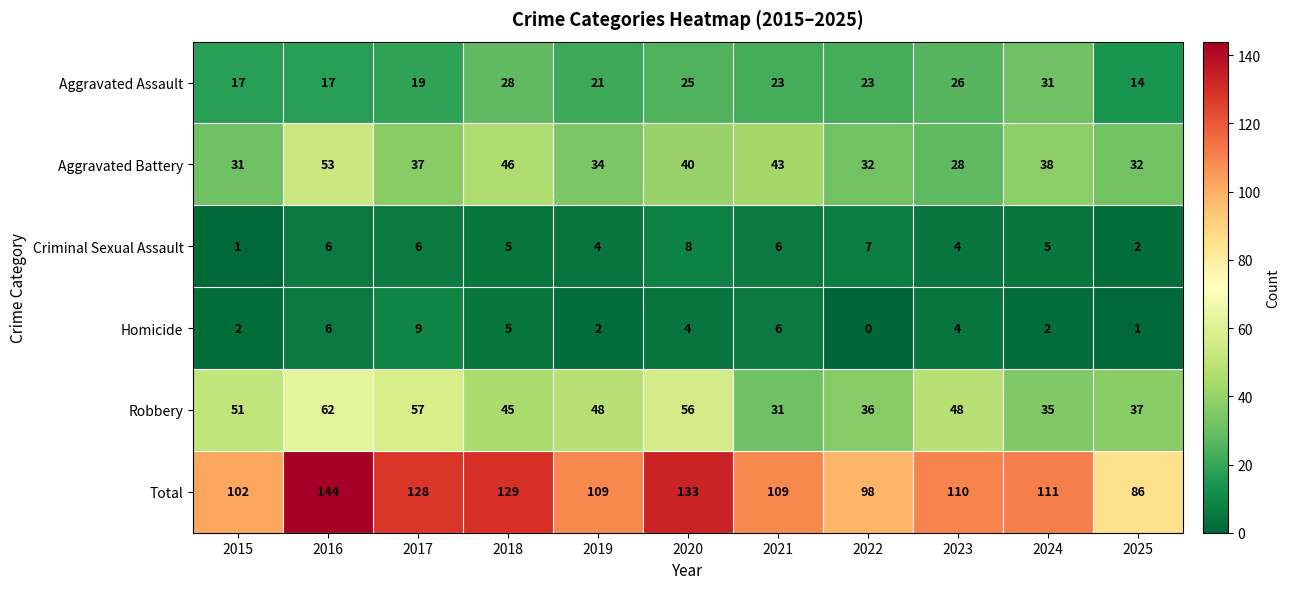

What is the maximum value for Aggravated Assault?

31